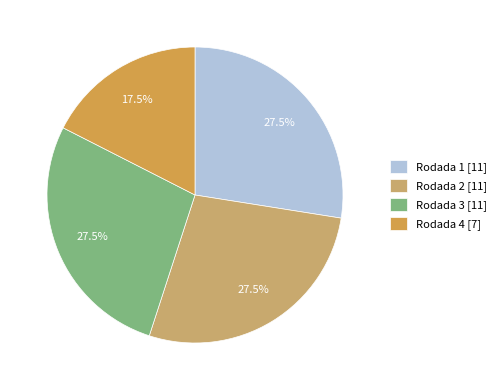

Is the sum of Rodada 1 and Rodada 4 greater than half?

No